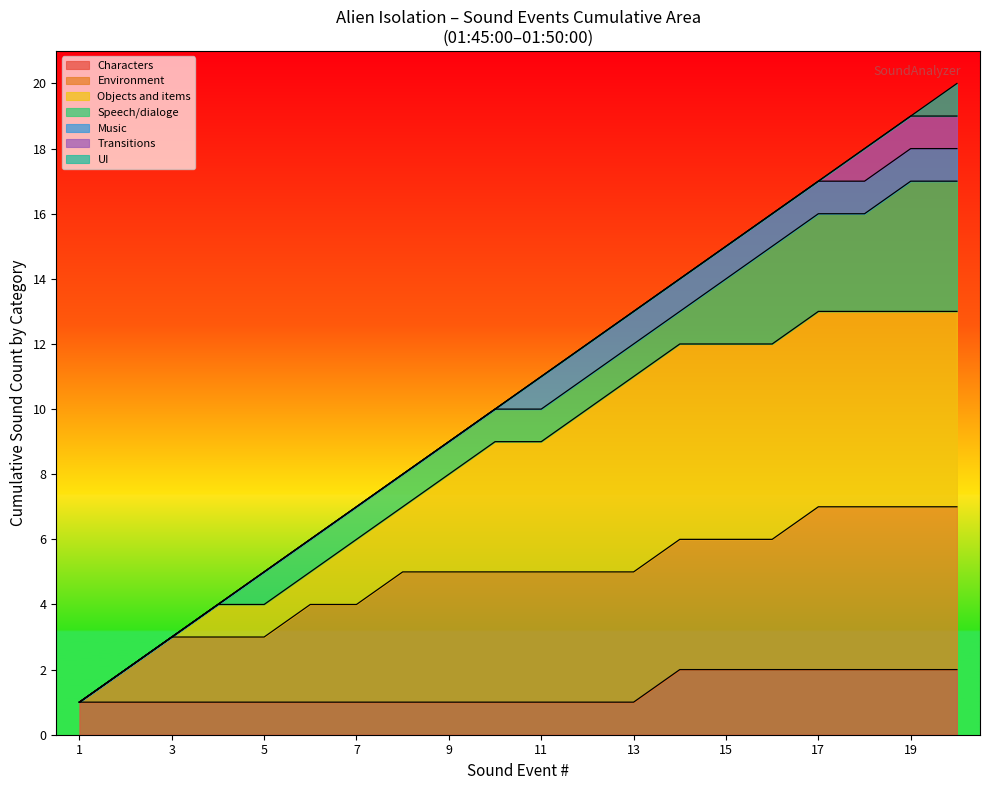

Reading right to left, list all the values displayed in this chart.

20	19	18	17	16	15	14	13	12	11	10	9	8	7	6	5	4	3	2	1